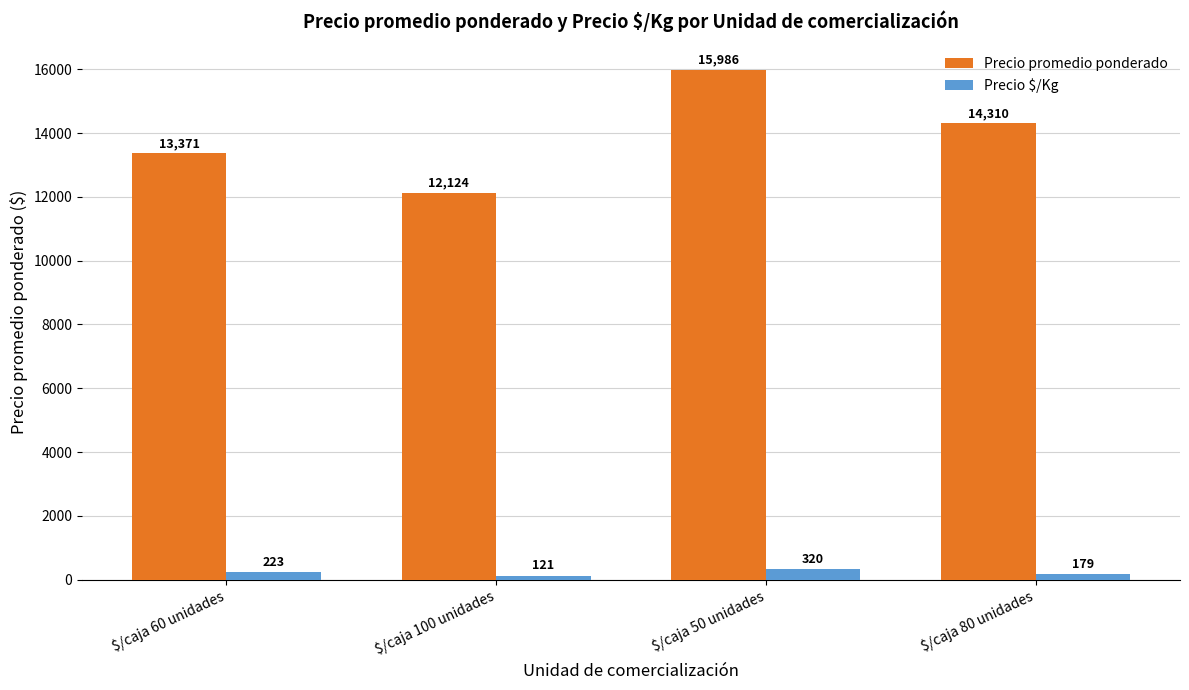

How many values in the Precio promedio ponderado series are below 14310?

2